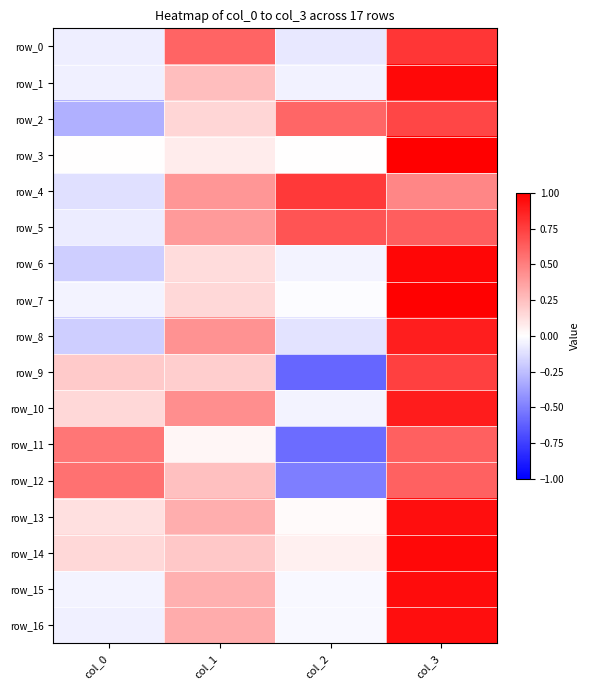

Which has a higher value, col_1 or col_3?

col_3